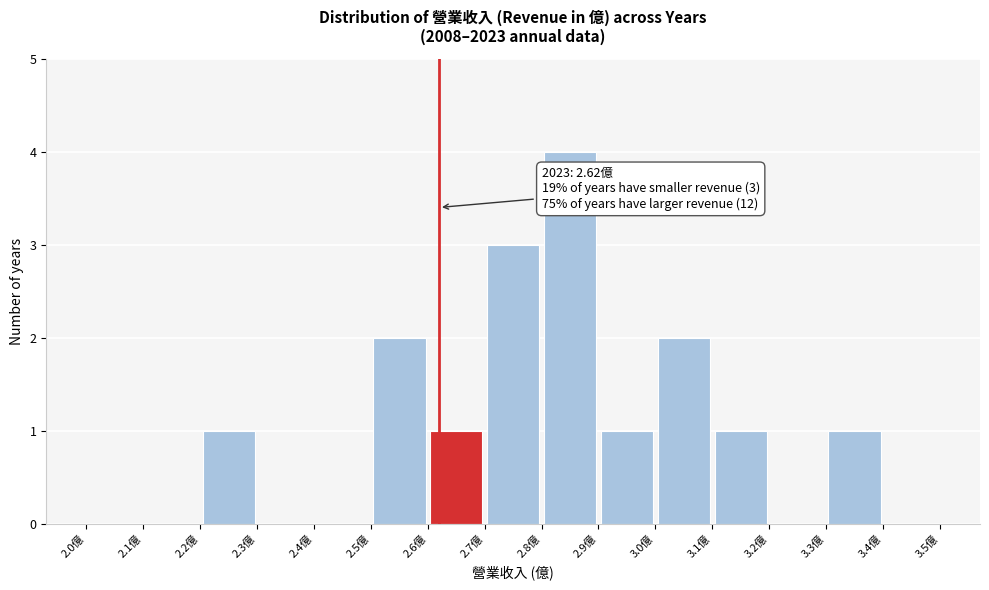

Over which range of the x-axis is the bar tallest?

2.8 to 2.9